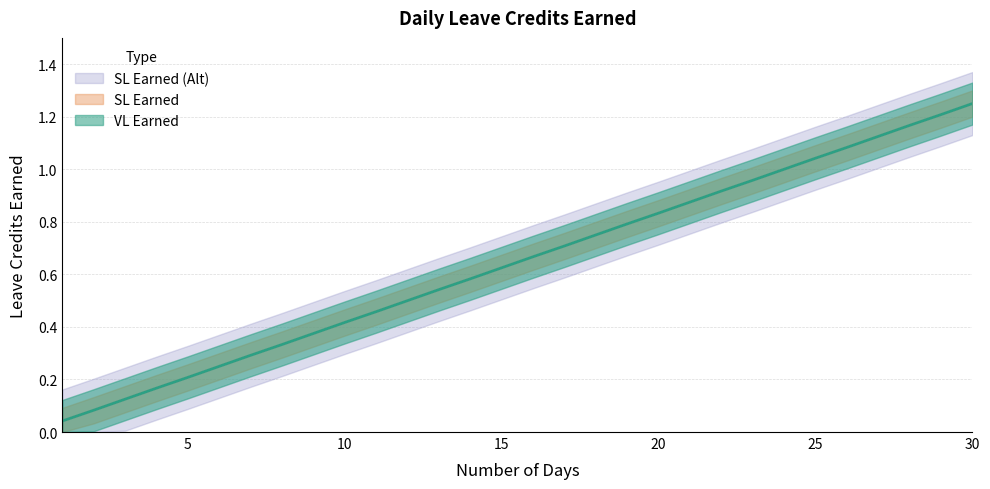

What is the value of the SL Earned point at the 2nd from the left?

0.1